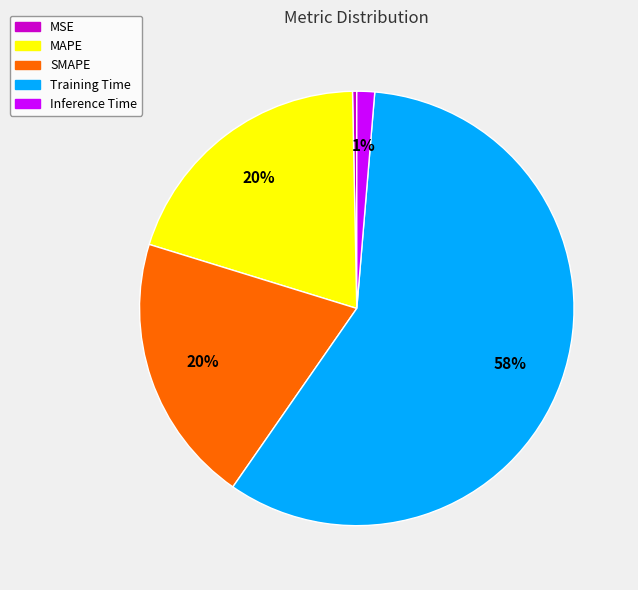

Which category has the biggest portion of the pie?

Training Time